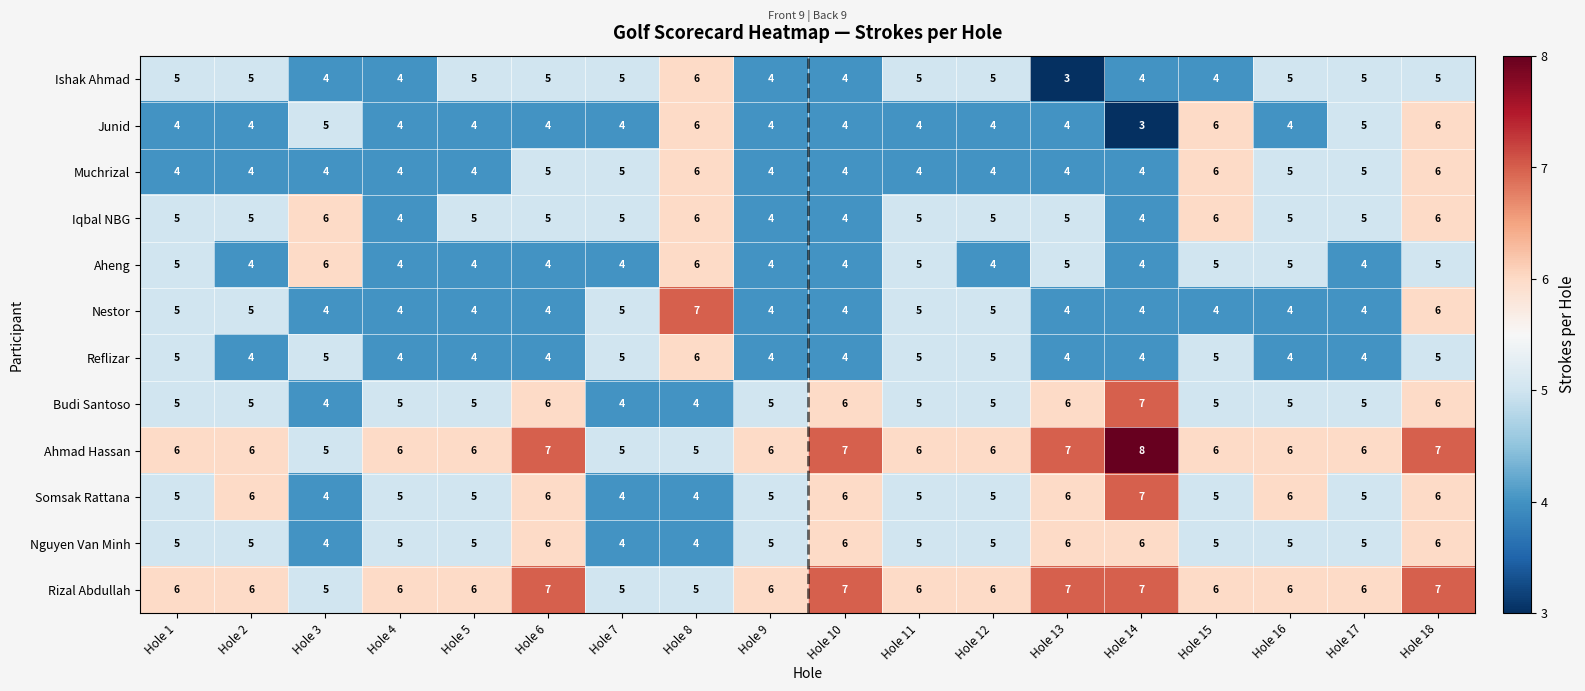

Count the number of data series in this chart.

12